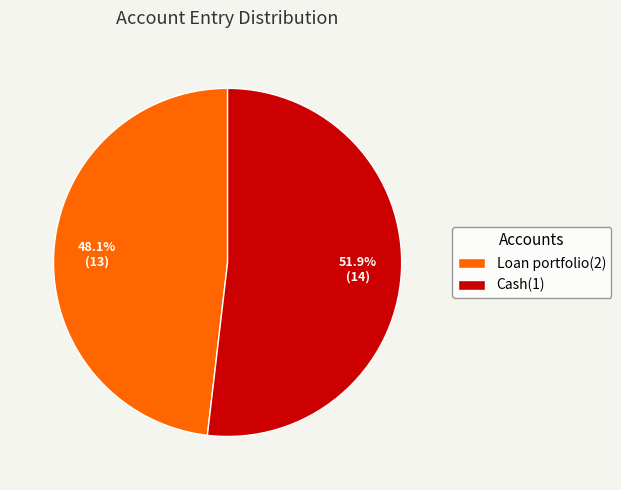

What portion of the pie excludes Cash(1)?

48.1%